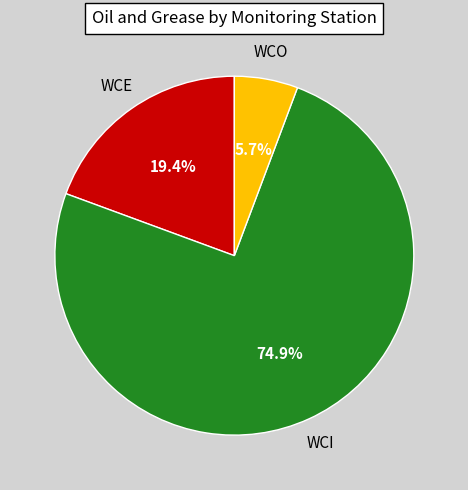

How many segments does this pie chart have?

3